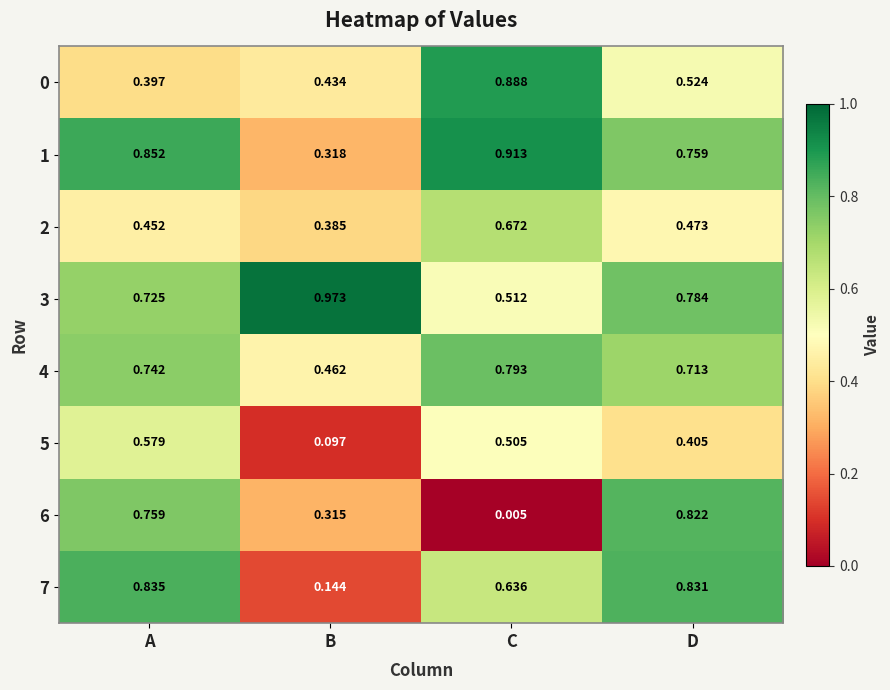

At how many categories does at least one series exceed 0?

4